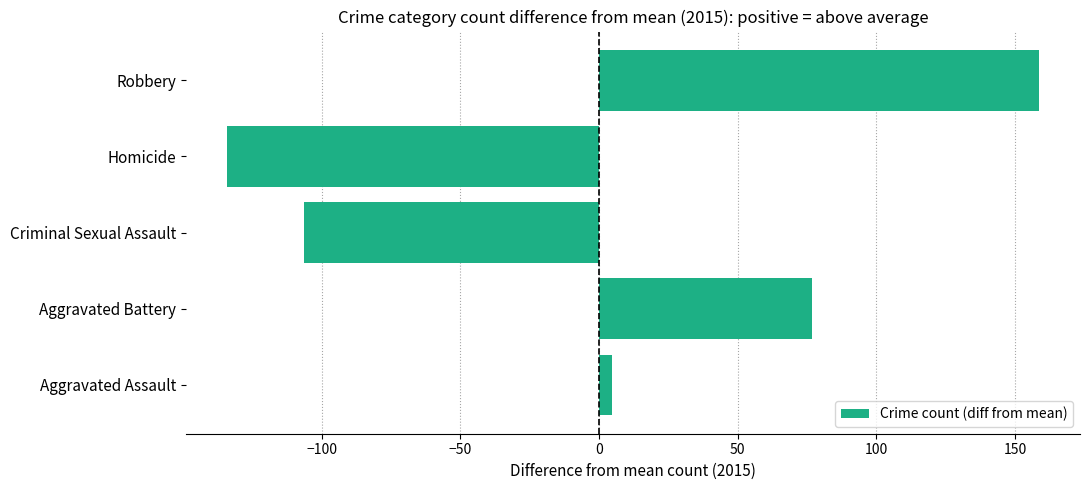

What is the change in value from Aggravated Battery to Robbery?

+82.0